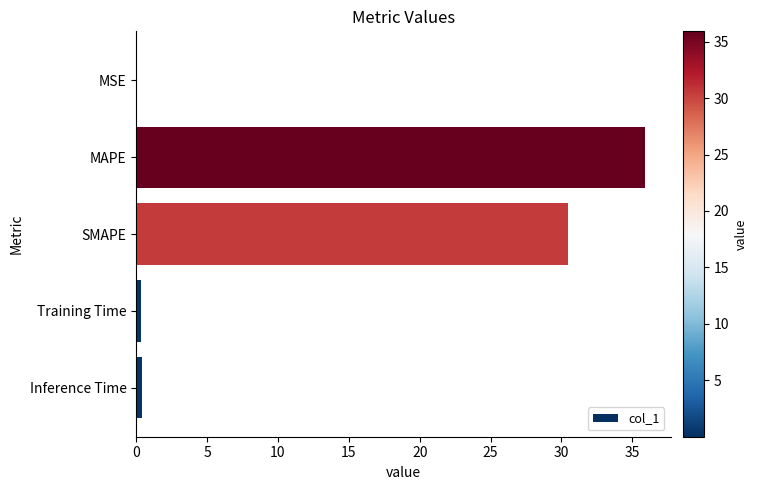

The value at MAPE is 49.8. True or false?

False